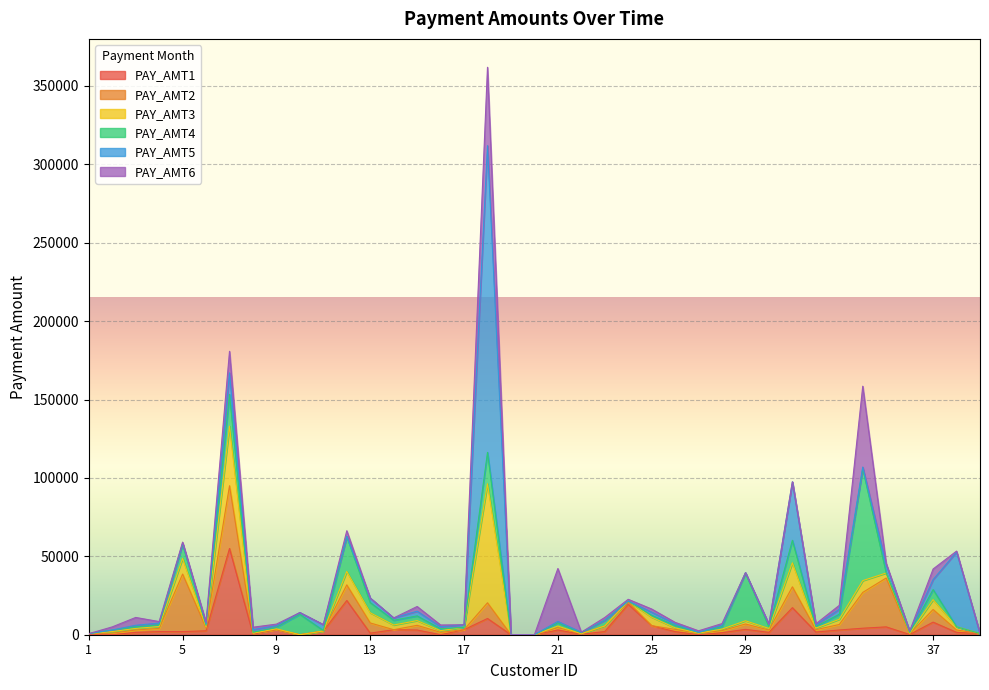

Between 16 and 21, which is larger?

21